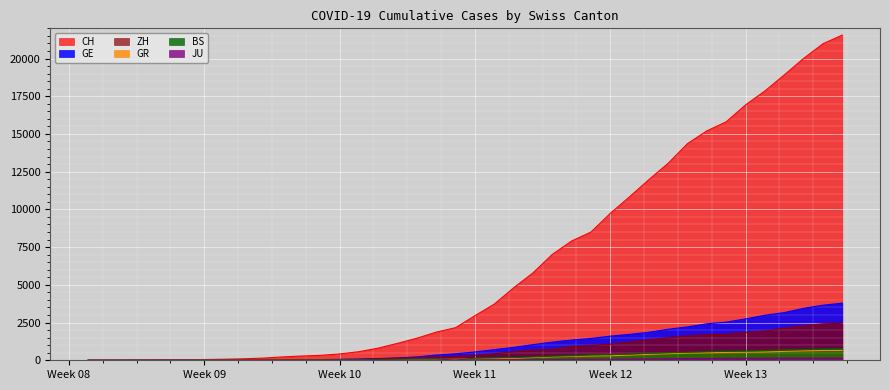

The JU series shows 32 at 2020-03-14. True or false?

False